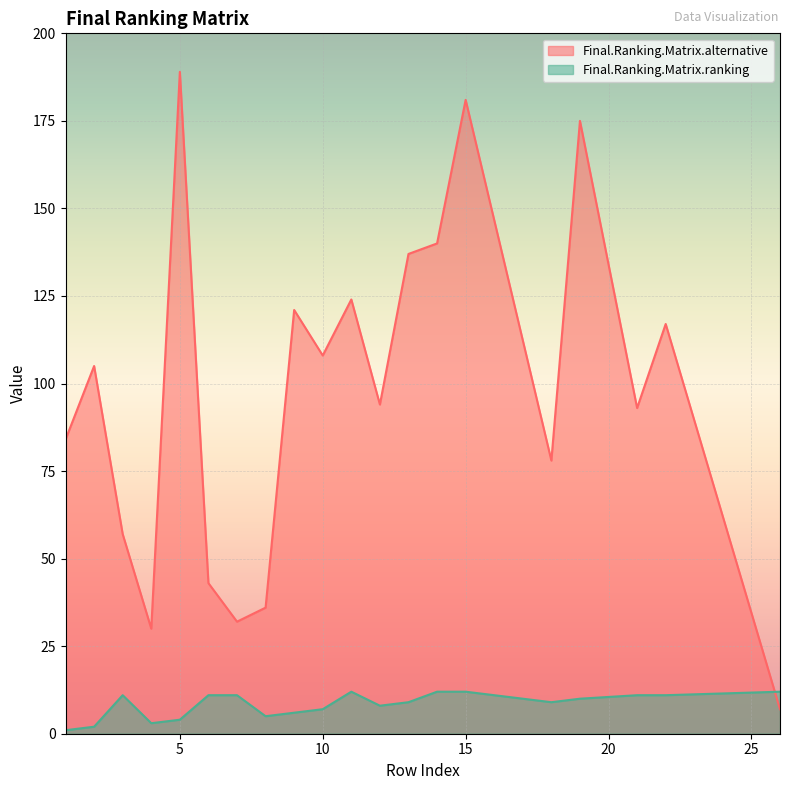

The value of Final.Ranking.Matrix.ranking at 5 is 4. True or false?

True